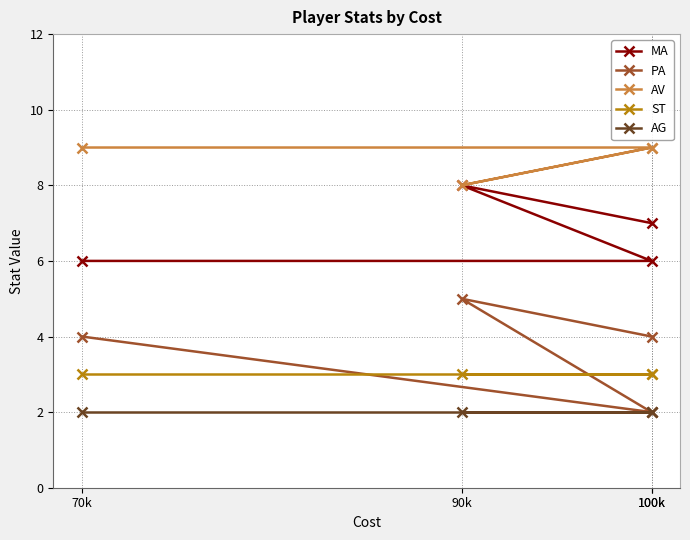

What is the value of the MA point at the 4th from the left?

6